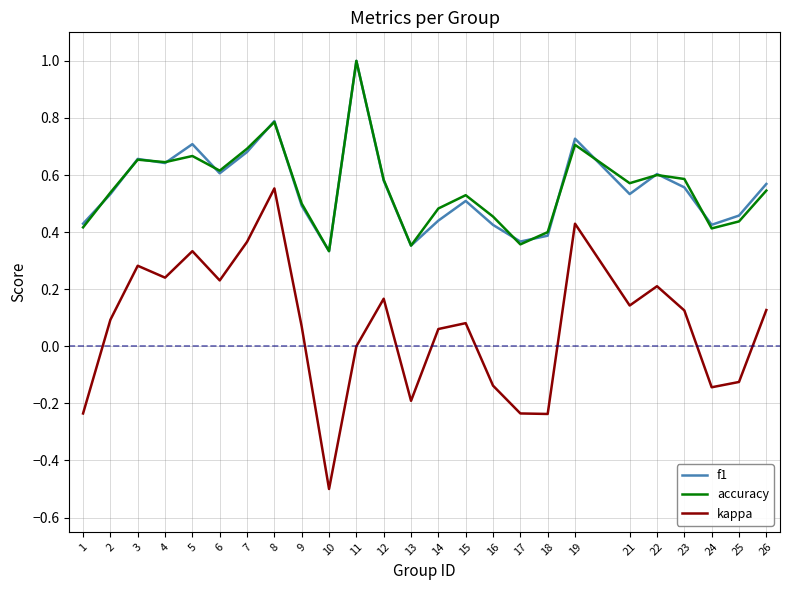

At which category does the chart reach its minimum across all series?

10